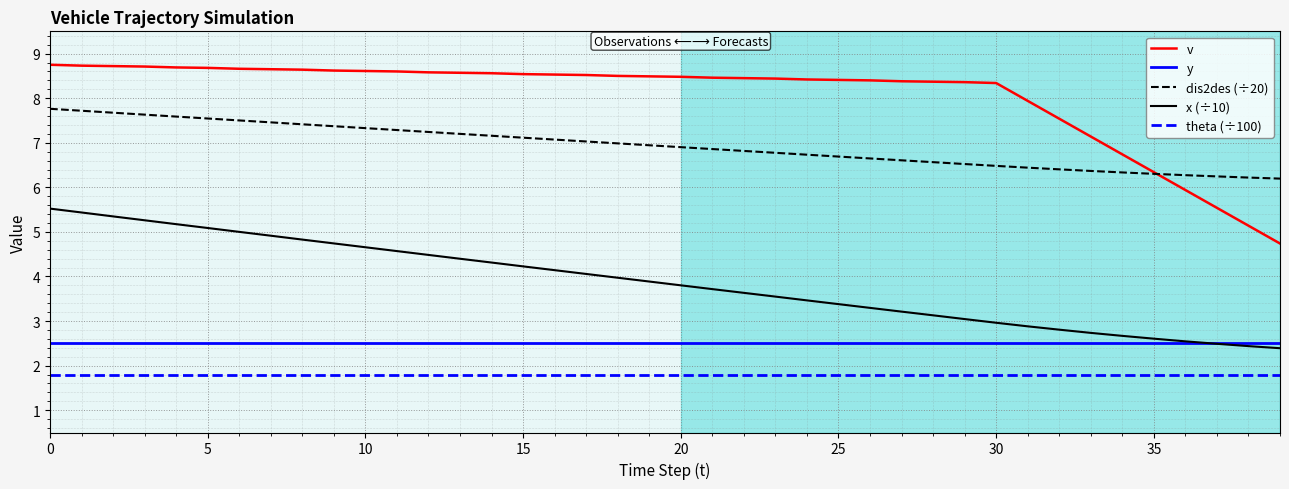

Which series has the largest range (max minus min)?

v